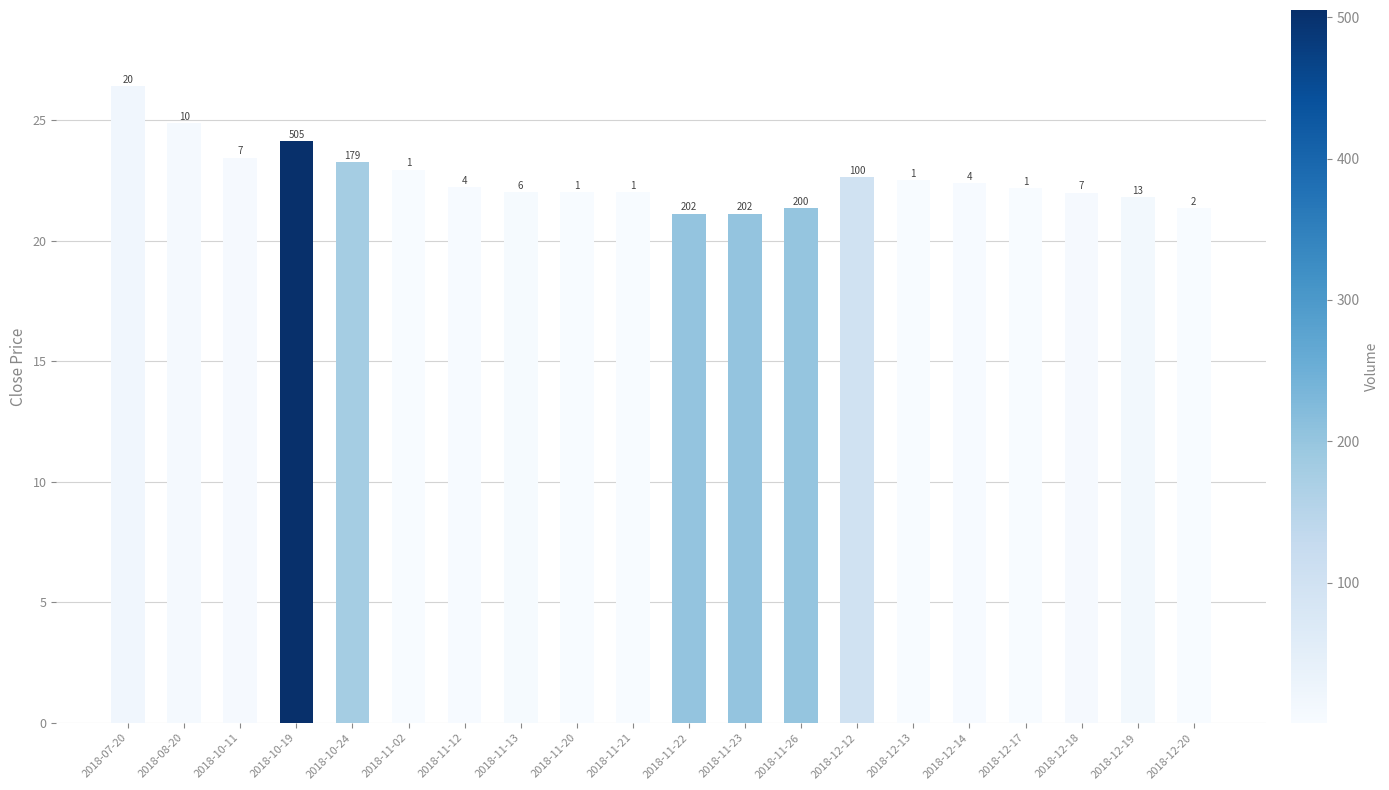

Does the chart contain any negative values?

No